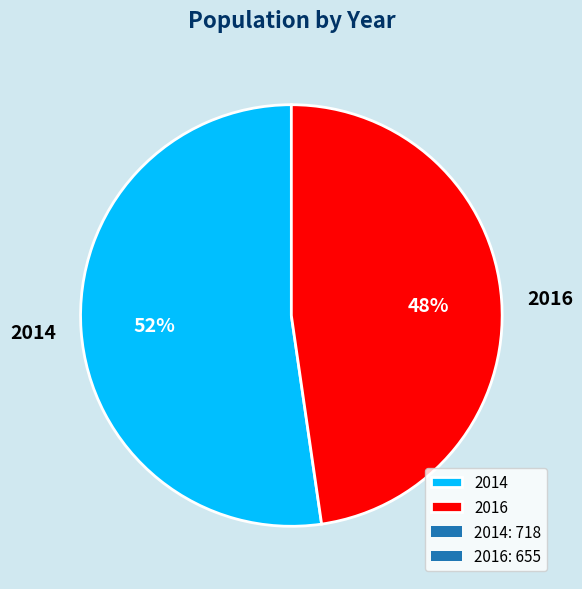

Combined, do 2016 and 2014 account for over 50%?

Yes